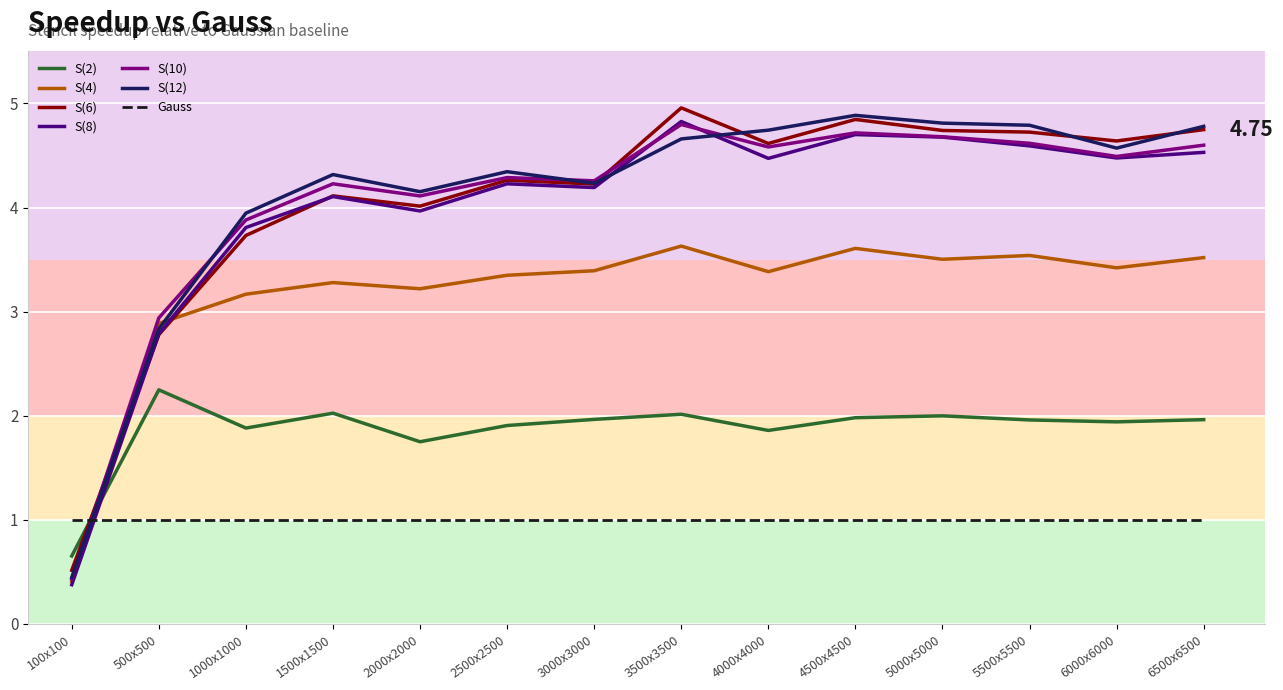

Which series ends up on top after the final intersection of S(4) and Gauss?

S(4)